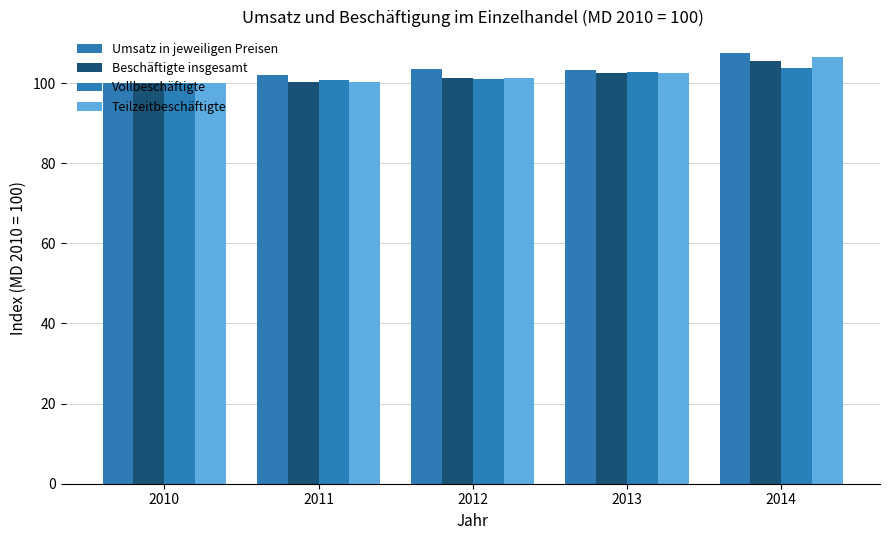

What is the minimum value shown in the chart?

100.0